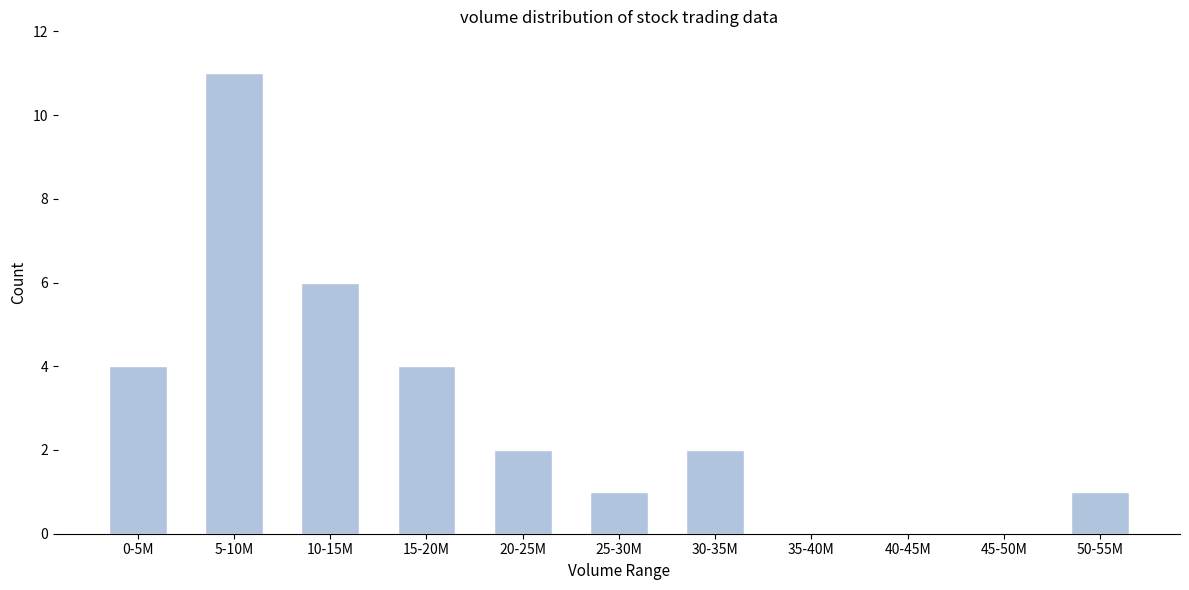

Reading left to right, list all the values displayed in this chart.

0-5M=4	5-10M=11	10-15M=6	15-20M=4	20-25M=2	25-30M=1	30-35M=2	35-40M=0	40-45M=0	45-50M=0	50-55M=1